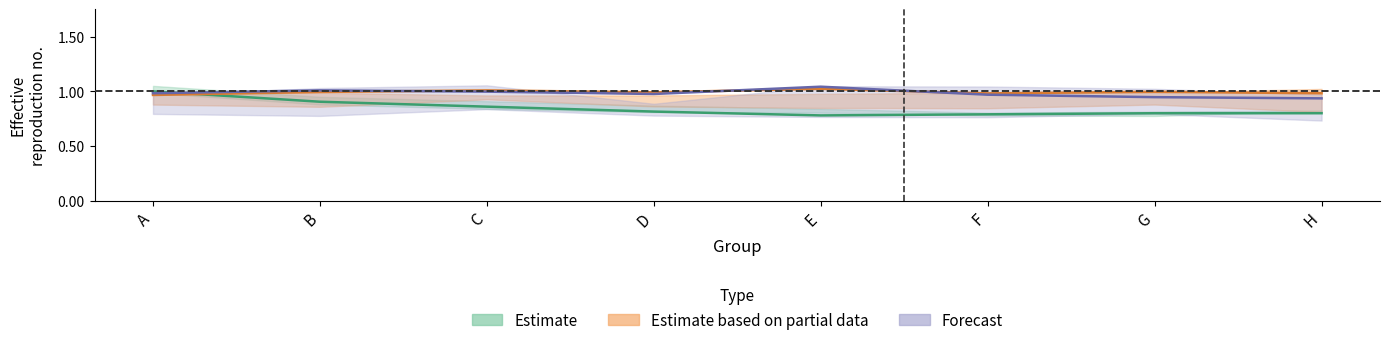

What is the greatest value displayed?

1.0